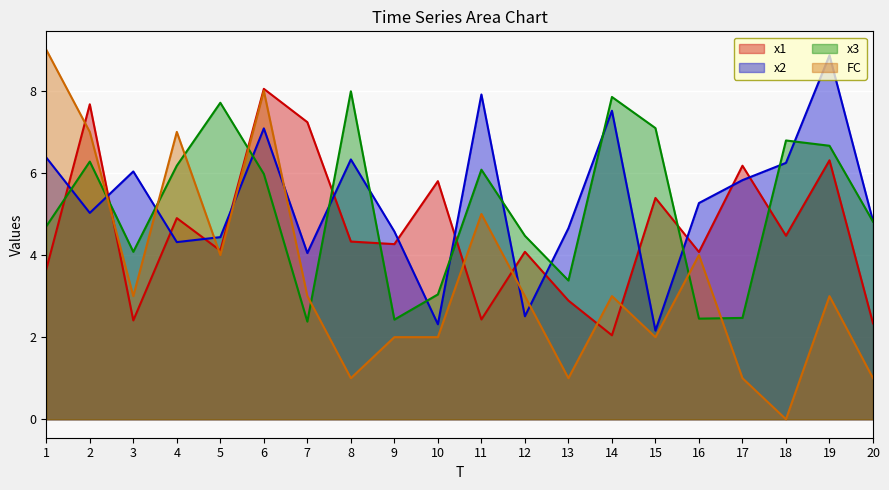

How many series are shown in this chart?

4